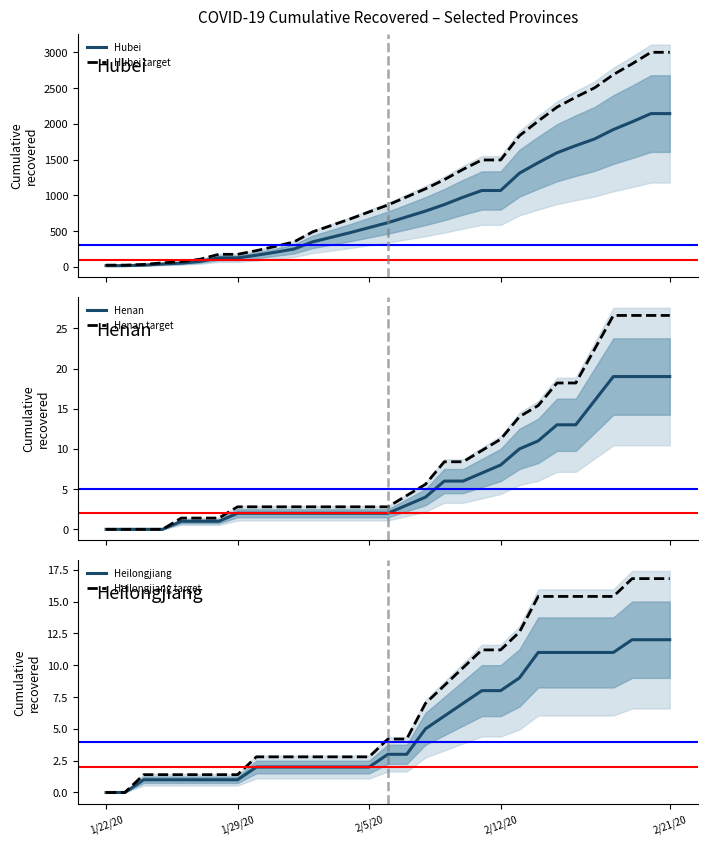

What is the average value of the Henan series?

6.3